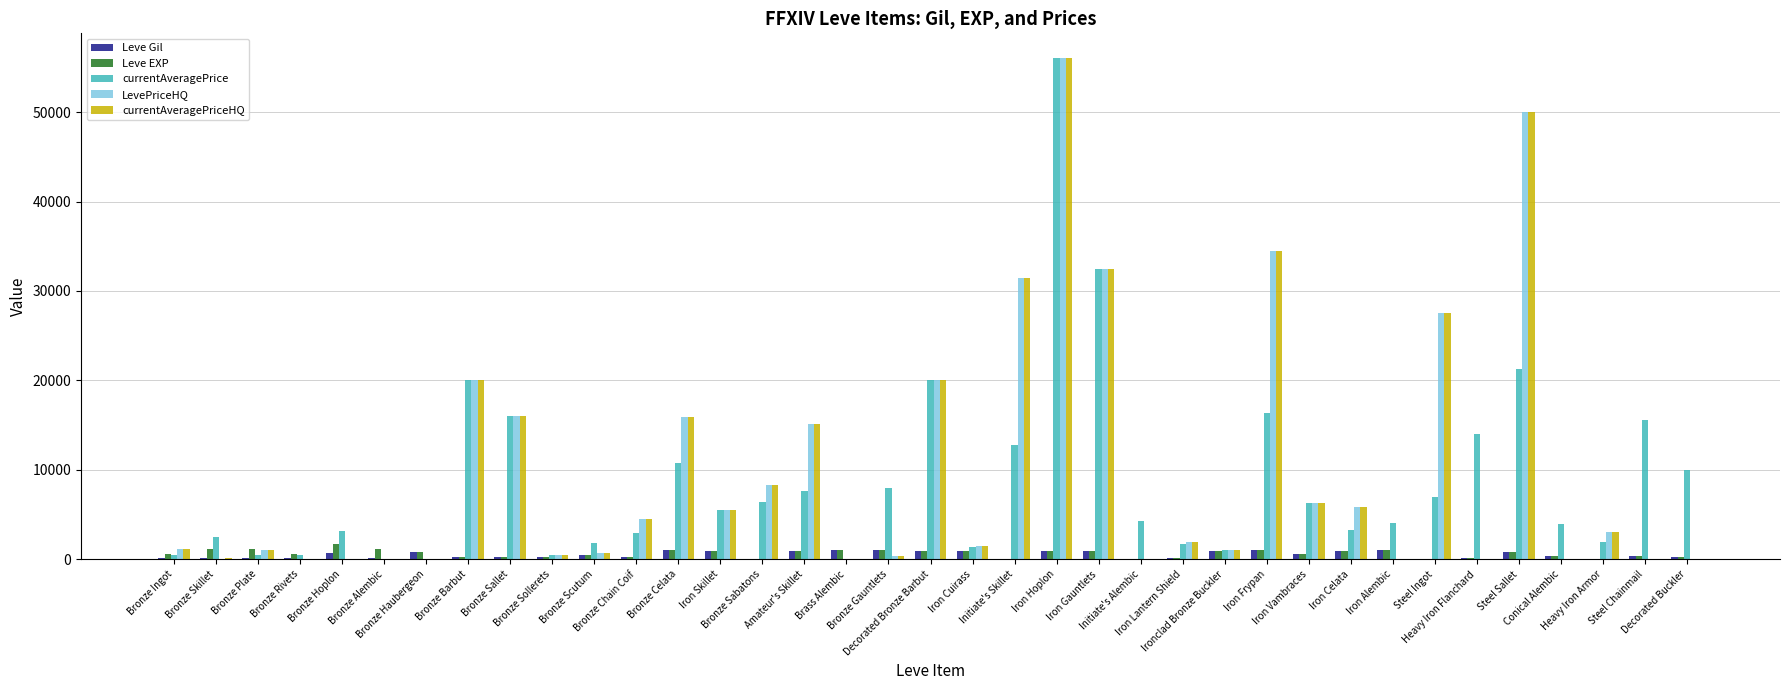

What is the sum of all Leve Gil values?

18735